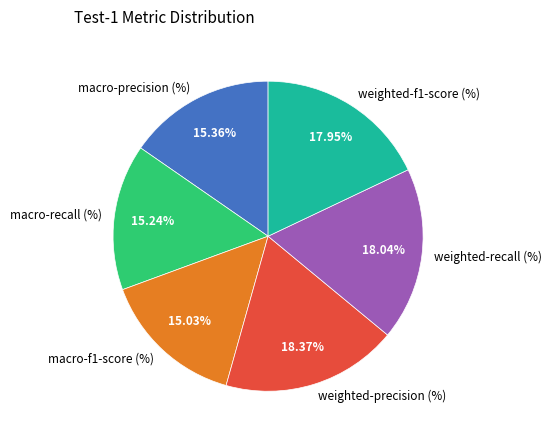

Is macro-recall (%) the majority of the pie?

No